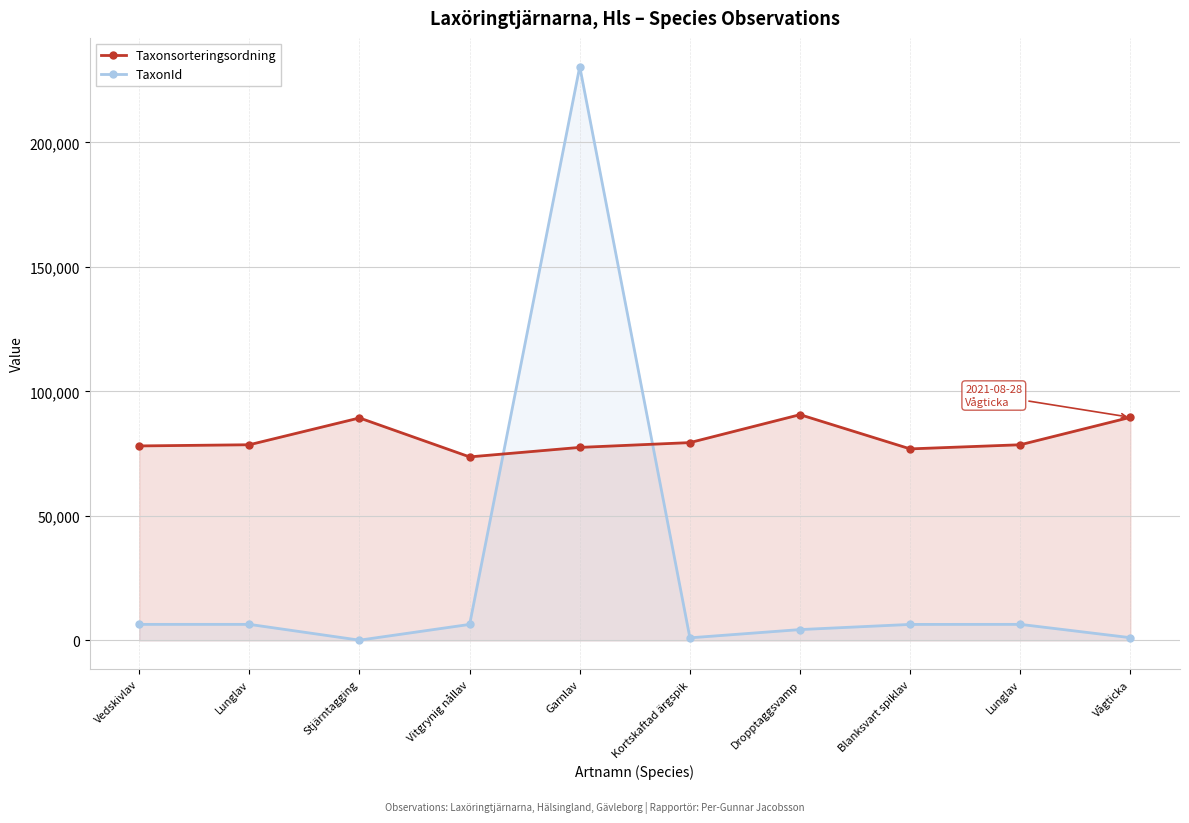

The value of TaxonId at Lunglav is 10569. True or false?

False